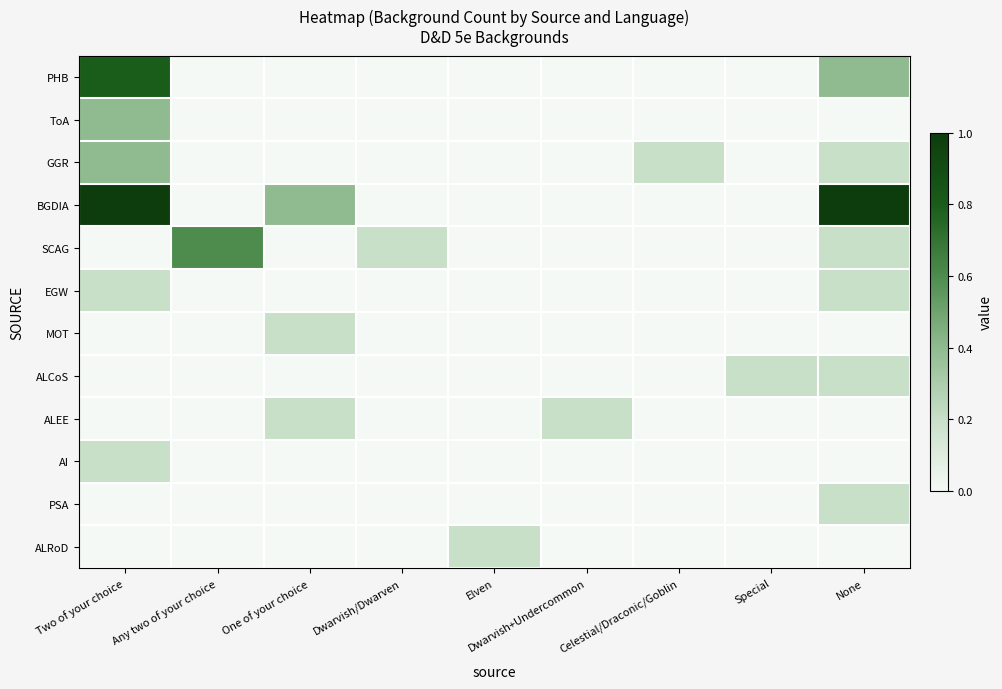

Reading right to left, extract all data points from this chart.

PHB: None=0.4	Special=0.0	Celestial/Draconic/Goblin=0.0	Dwarvish+Undercommon=0.0	Elven=0.0	Dwarvish/Dwarven=0.0	One of your choice=0.0	Any two of your choice=0.0	Two of your choice=0.8
ToA: None=0.0	Special=0.0	Celestial/Draconic/Goblin=0.0	Dwarvish+Undercommon=0.0	Elven=0.0	Dwarvish/Dwarven=0.0	One of your choice=0.0	Any two of your choice=0.0	Two of your choice=0.4
GGR: None=0.2	Special=0.0	Celestial/Draconic/Goblin=0.2	Dwarvish+Undercommon=0.0	Elven=0.0	Dwarvish/Dwarven=0.0	One of your choice=0.0	Any two of your choice=0.0	Two of your choice=0.4
BGDIA: None=1.0	Special=0.0	Celestial/Draconic/Goblin=0.0	Dwarvish+Undercommon=0.0	Elven=0.0	Dwarvish/Dwarven=0.0	One of your choice=0.4	Any two of your choice=0.0	Two of your choice=1.0
SCAG: None=0.2	Special=0.0	Celestial/Draconic/Goblin=0.0	Dwarvish+Undercommon=0.0	Elven=0.0	Dwarvish/Dwarven=0.2	One of your choice=0.0	Any two of your choice=0.6	Two of your choice=0.0
EGW: None=0.2	Special=0.0	Celestial/Draconic/Goblin=0.0	Dwarvish+Undercommon=0.0	Elven=0.0	Dwarvish/Dwarven=0.0	One of your choice=0.0	Any two of your choice=0.0	Two of your choice=0.2
MOT: None=0.0	Special=0.0	Celestial/Draconic/Goblin=0.0	Dwarvish+Undercommon=0.0	Elven=0.0	Dwarvish/Dwarven=0.0	One of your choice=0.2	Any two of your choice=0.0	Two of your choice=0.0
ALCoS: None=0.2	Special=0.2	Celestial/Draconic/Goblin=0.0	Dwarvish+Undercommon=0.0	Elven=0.0	Dwarvish/Dwarven=0.0	One of your choice=0.0	Any two of your choice=0.0	Two of your choice=0.0
ALEE: None=0.0	Special=0.0	Celestial/Draconic/Goblin=0.0	Dwarvish+Undercommon=0.2	Elven=0.0	Dwarvish/Dwarven=0.0	One of your choice=0.2	Any two of your choice=0.0	Two of your choice=0.0
AI: None=0.0	Special=0.0	Celestial/Draconic/Goblin=0.0	Dwarvish+Undercommon=0.0	Elven=0.0	Dwarvish/Dwarven=0.0	One of your choice=0.0	Any two of your choice=0.0	Two of your choice=0.2
PSA: None=0.2	Special=0.0	Celestial/Draconic/Goblin=0.0	Dwarvish+Undercommon=0.0	Elven=0.0	Dwarvish/Dwarven=0.0	One of your choice=0.0	Any two of your choice=0.0	Two of your choice=0.0
ALRoD: None=0.0	Special=0.0	Celestial/Draconic/Goblin=0.0	Dwarvish+Undercommon=0.0	Elven=0.2	Dwarvish/Dwarven=0.0	One of your choice=0.0	Any two of your choice=0.0	Two of your choice=0.0